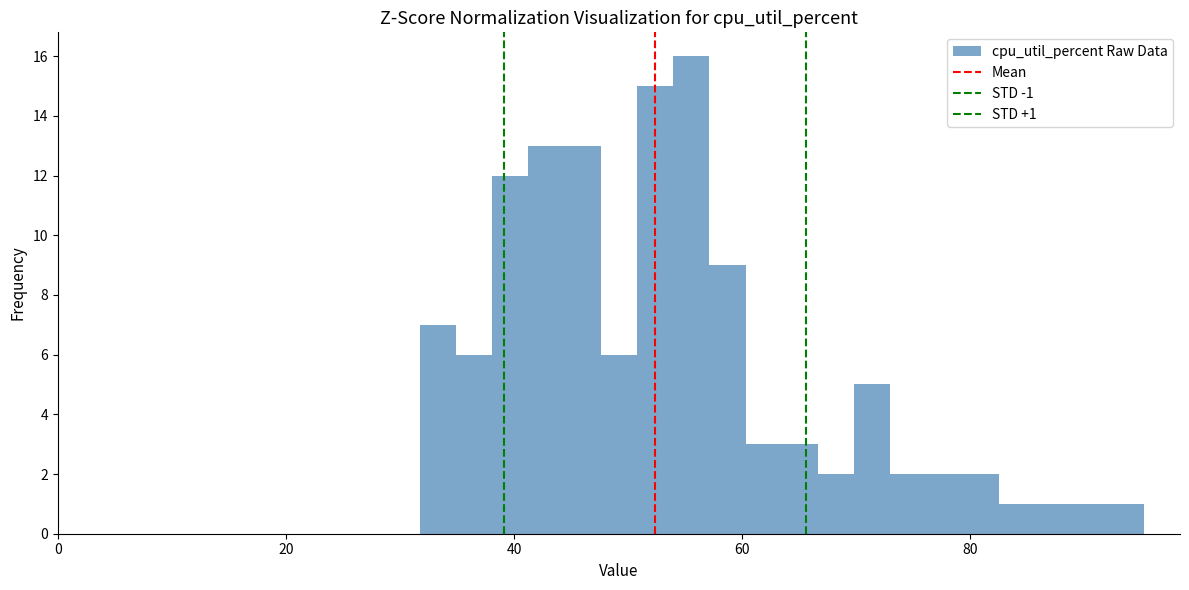

Around what value on the x-axis is the tallest bar? Give the approximate position of its centre, as read against the axis.

56